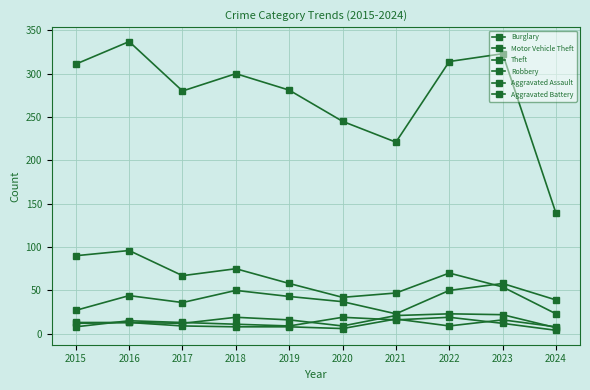

At which category does Theft reach its first local valley?

2017